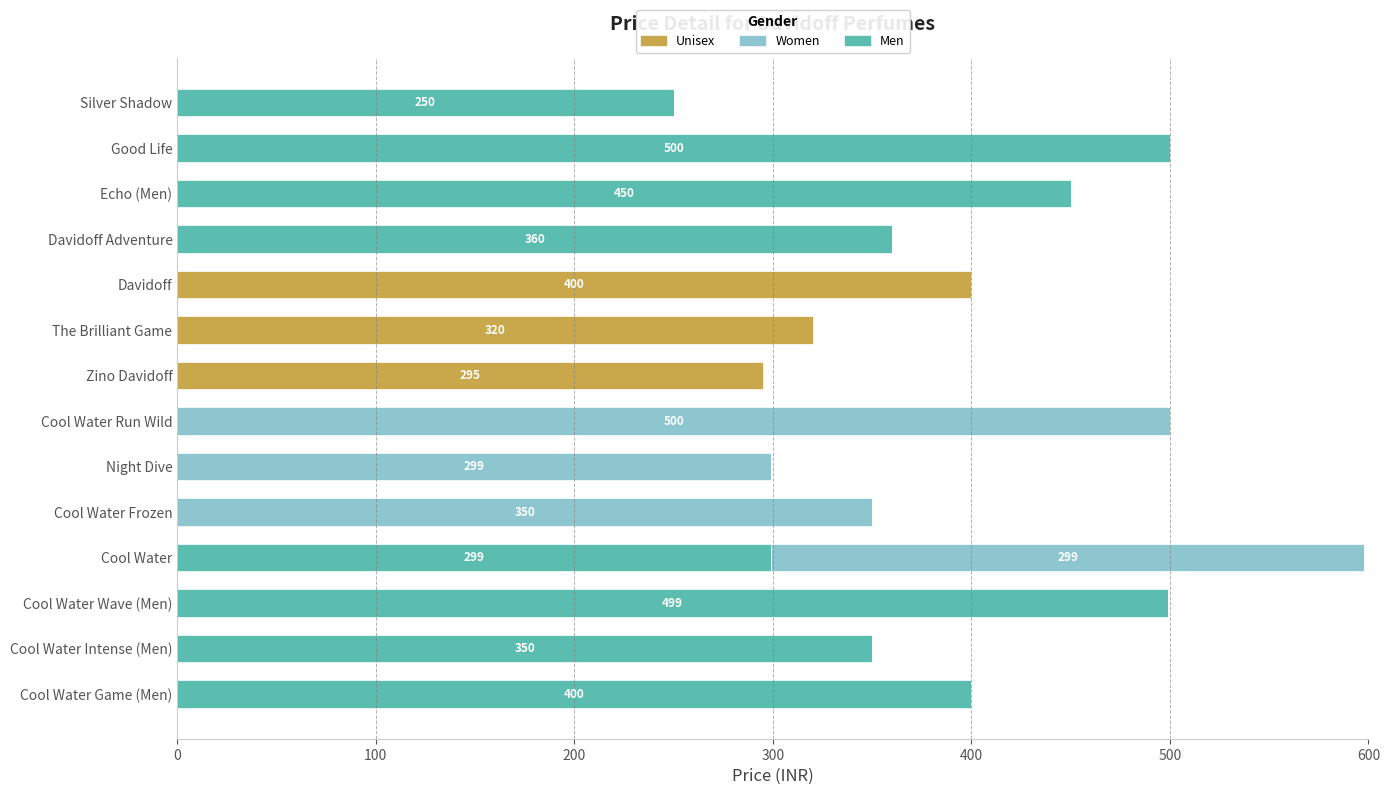

The value of Men at Echo (Men) is 272. True or false?

False